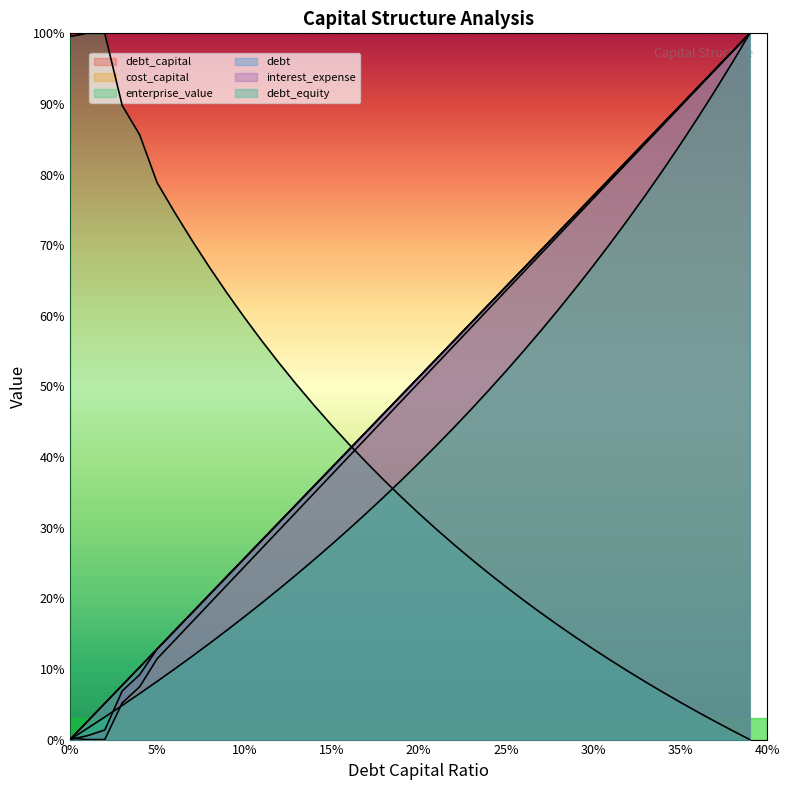

What value does the debt series have at 0.37?

0.9